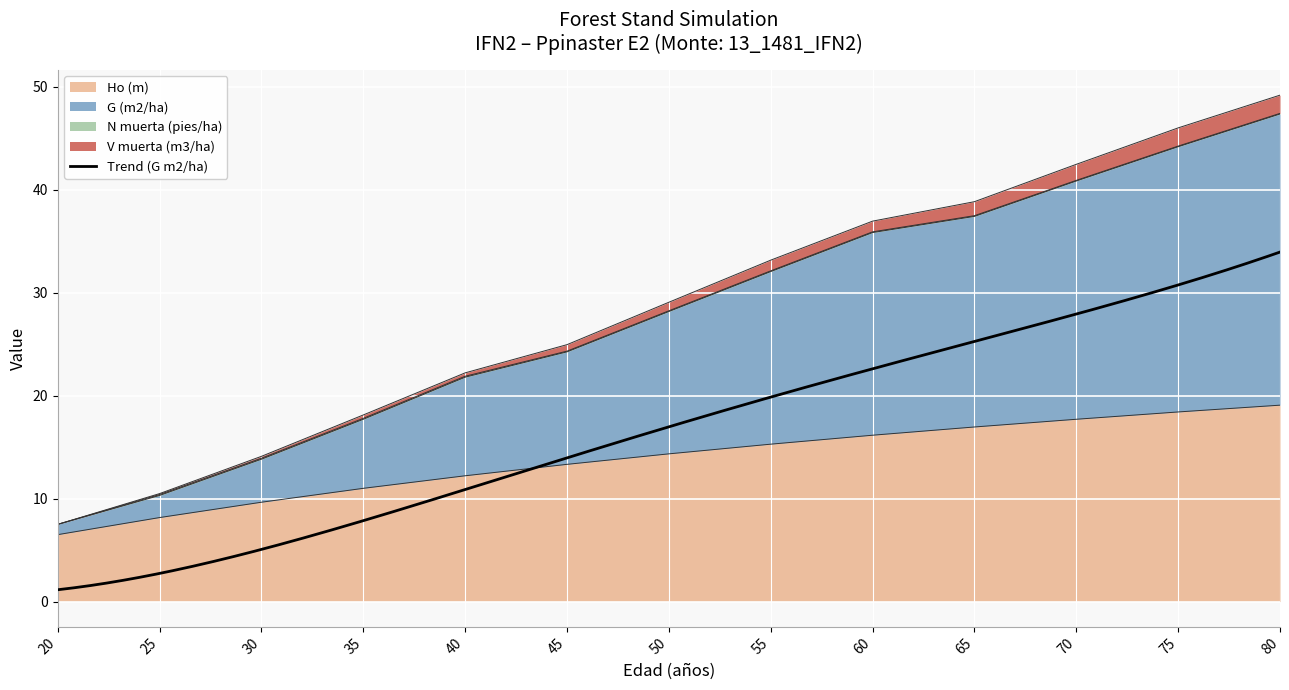

Rank the categories by G (m2/ha) value from lowest to highest.

20, 25, 30, 35, 40, 45, 50, 55, 60, 65, 70, 75, 80